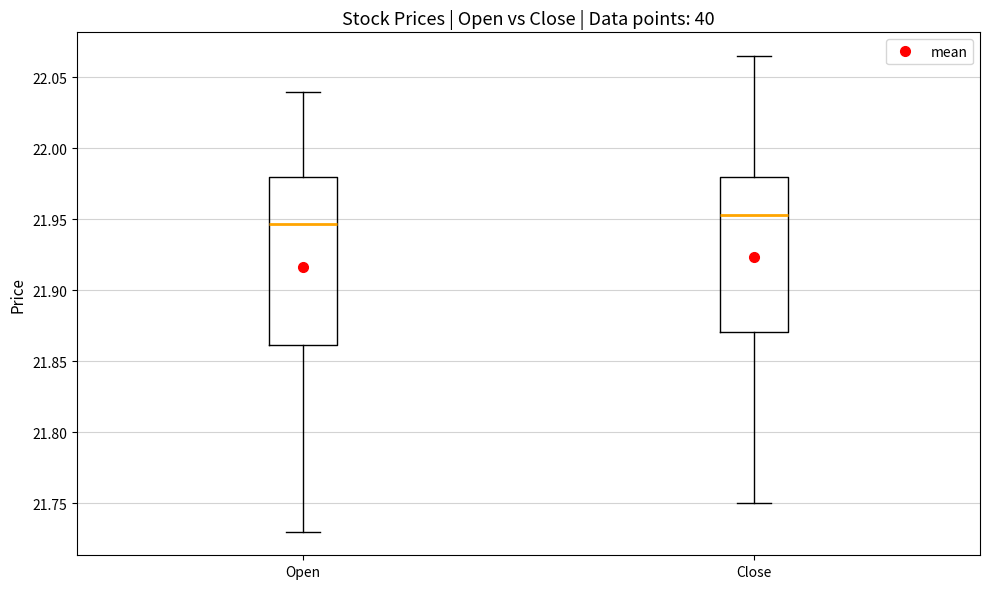

Which box's median line is the highest?

Close